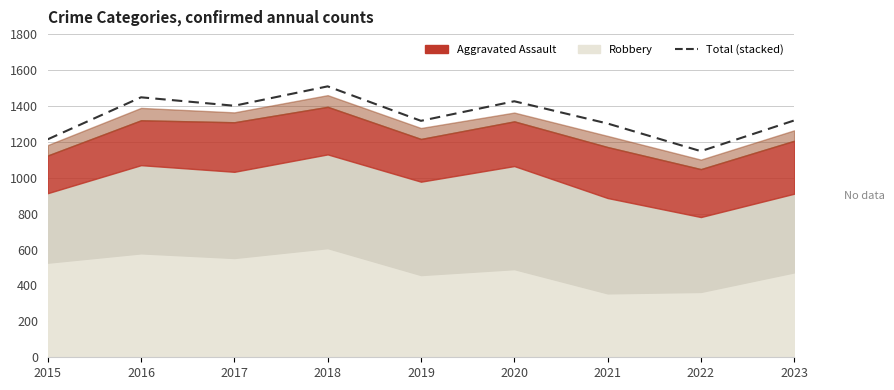

Read the value at 2019.

1317